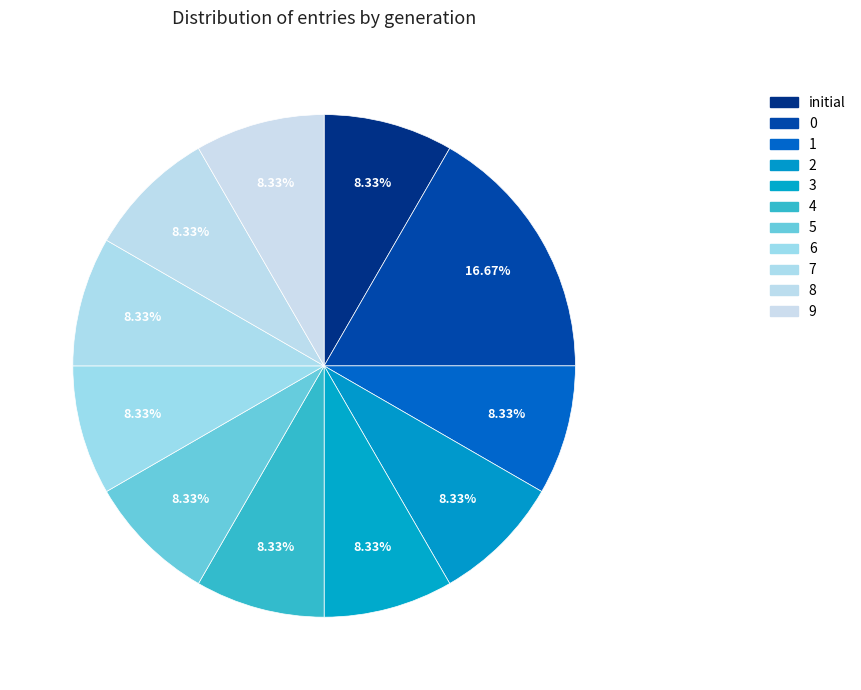

Count the number of slices in the pie.

11